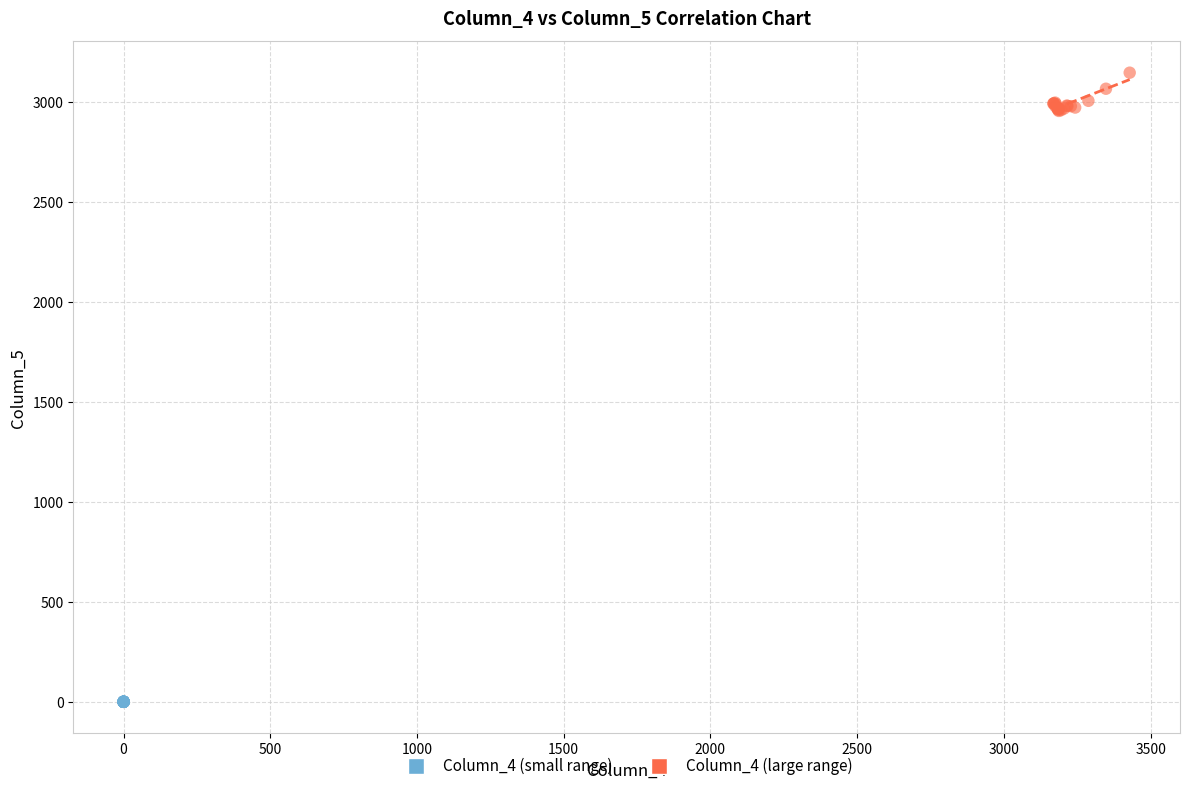

Which series reaches the minimum Y coordinate?

Column_4 (small range)